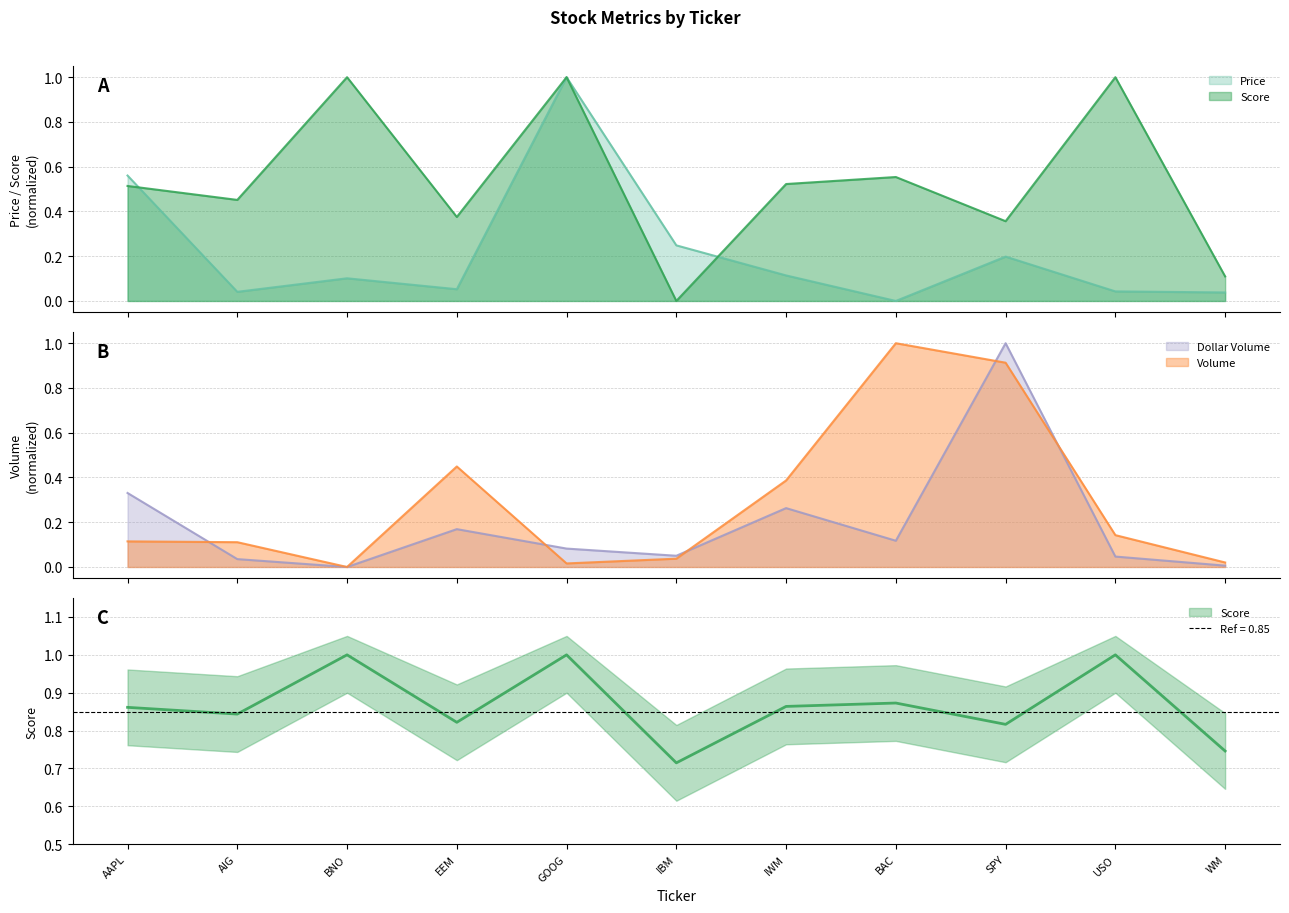

Reading left to right, list all the values displayed in this chart.

Price: AAPL=0.6	AIG=0.0	BNO=0.1	EEM=0.1	GOOG=1.0	IBM=0.2	IWM=0.1	BAC=0.0	SPY=0.2	USO=0.0	WM=0.0
Volume_M: AAPL=0.1	AIG=0.1	BNO=0.0	EEM=0.4	GOOG=0.0	IBM=0.0	IWM=0.4	BAC=1.0	SPY=0.9	USO=0.1	WM=0.0
Dollar_Volume_B: AAPL=0.3	AIG=0.0	BNO=0.0	EEM=0.2	GOOG=0.1	IBM=0.1	IWM=0.3	BAC=0.1	SPY=1.0	USO=0.0	WM=0.0
Score: AAPL=0.5	AIG=0.5	BNO=1.0	EEM=0.4	GOOG=1.0	IBM=0.0	IWM=0.5	BAC=0.6	SPY=0.4	USO=1.0	WM=0.1